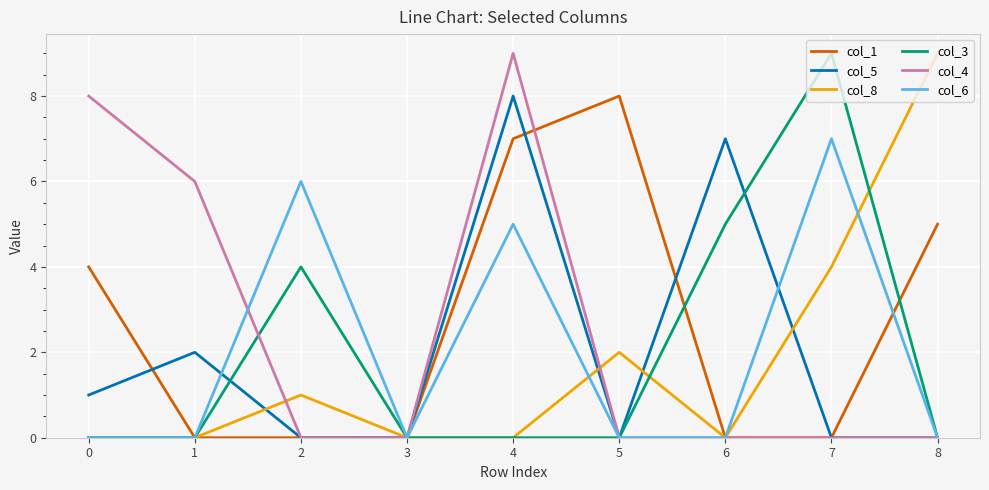

What is the sum of all col_1 values?

24